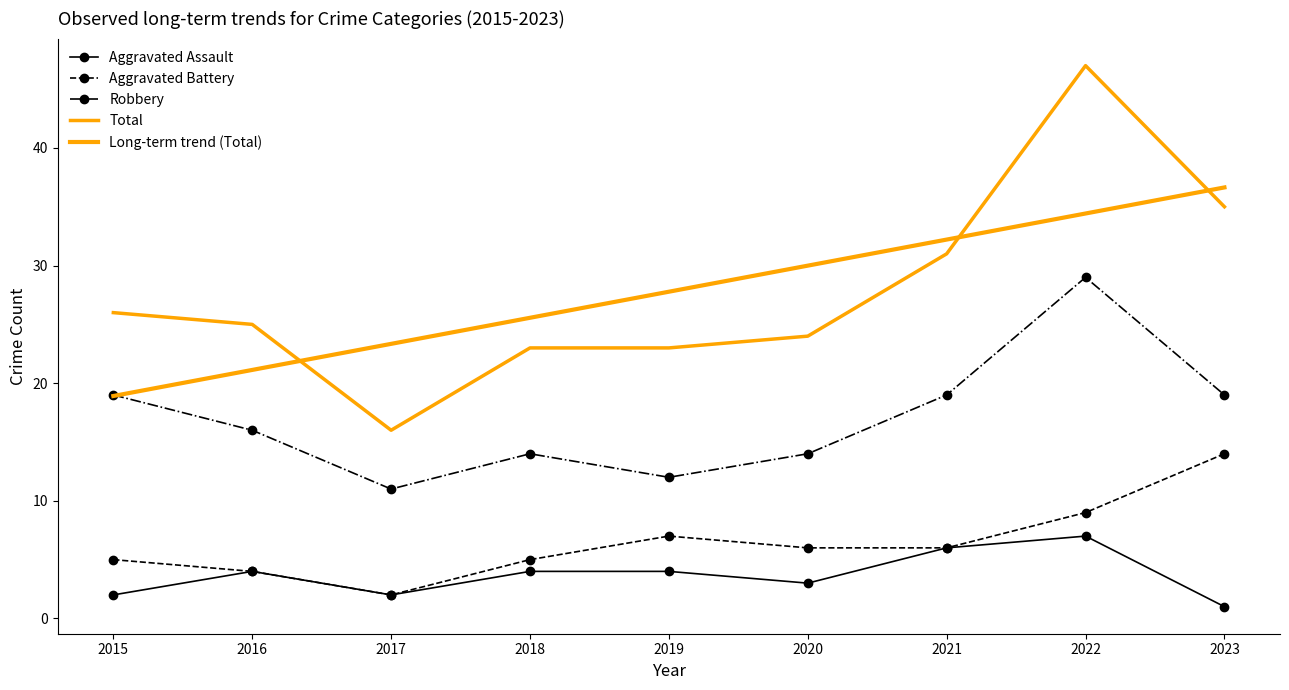

Where is the first local maximum for Robbery?

2018